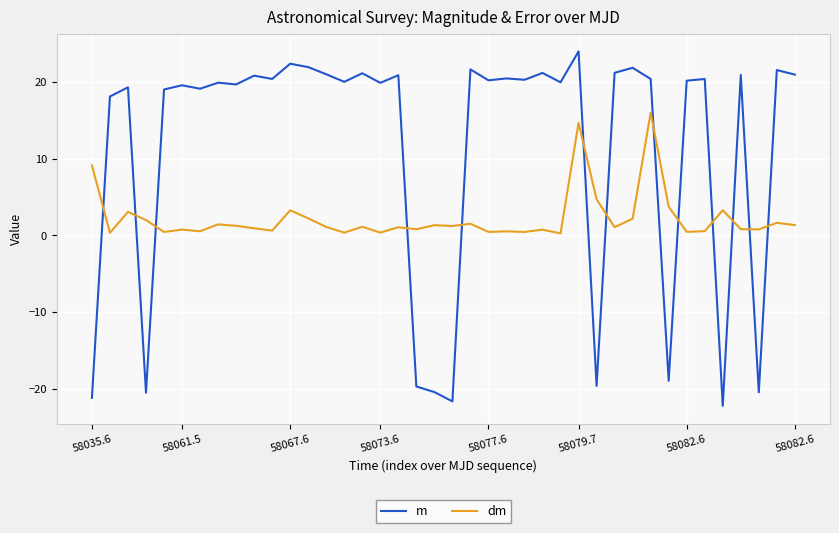

Which series has the largest range (max minus min)?

m